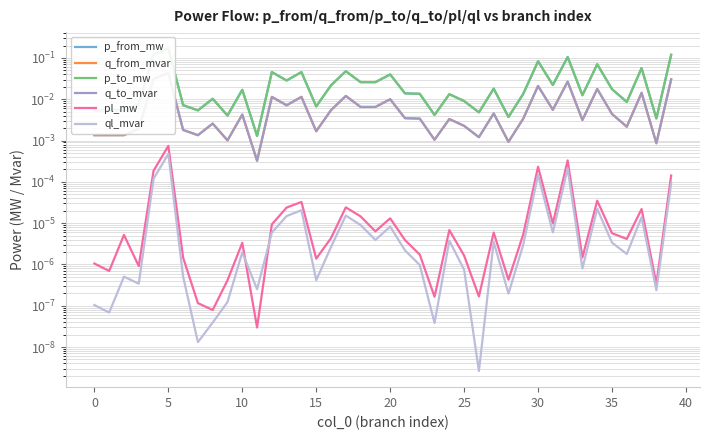

What is the difference between the highest and lowest values at 32?

0.1